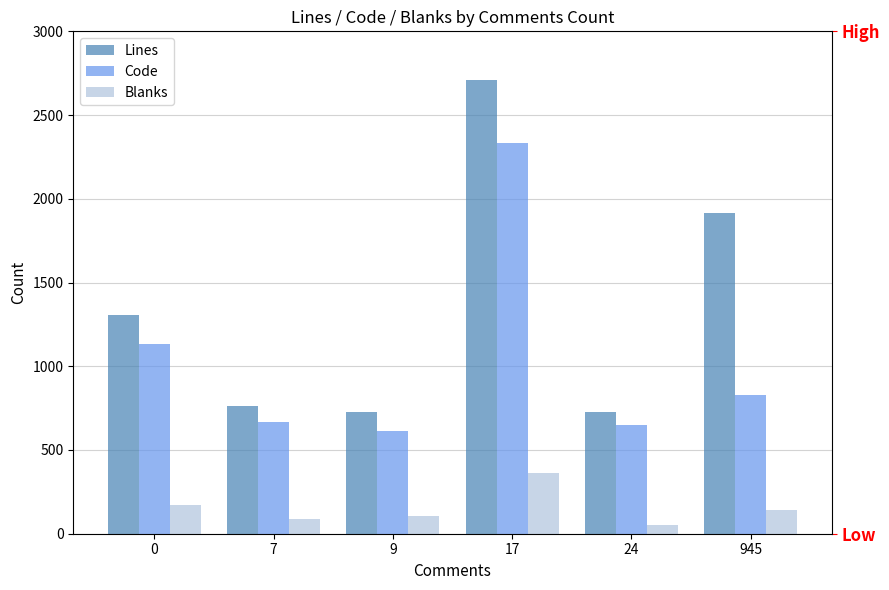

At which category does the chart reach its minimum across all series?

24